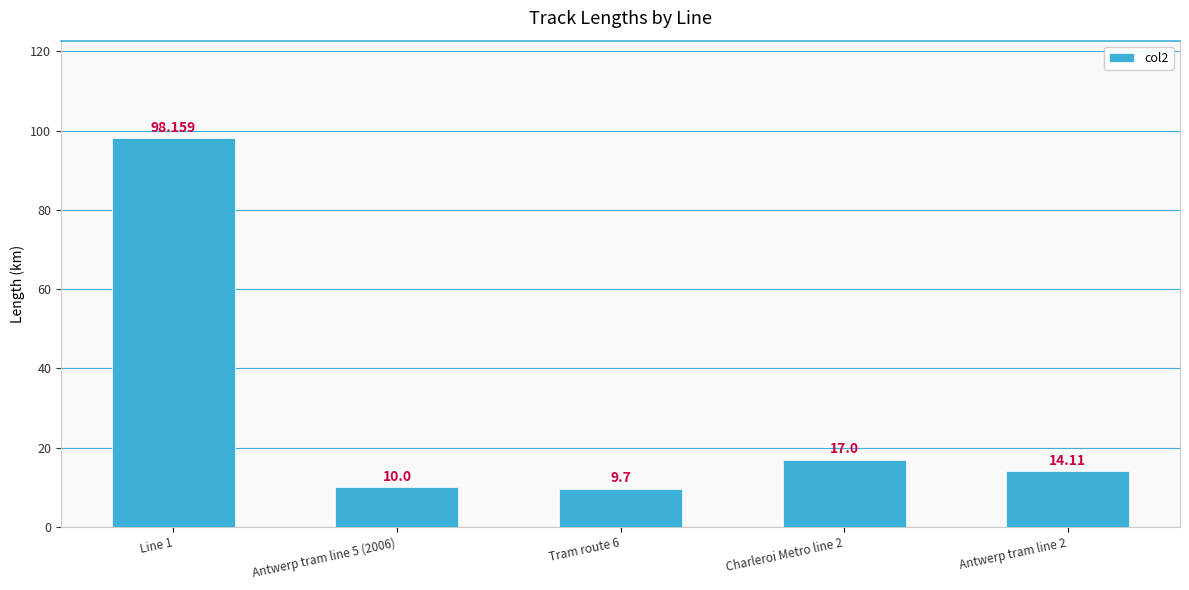

Reading left to right, extract all data points from this chart.

Line 1=98.2	Antwerp tram line 5 (2006)=10.0	Tram route 6=9.7	Charleroi Metro line 2=17.0	Antwerp tram line 2=14.1